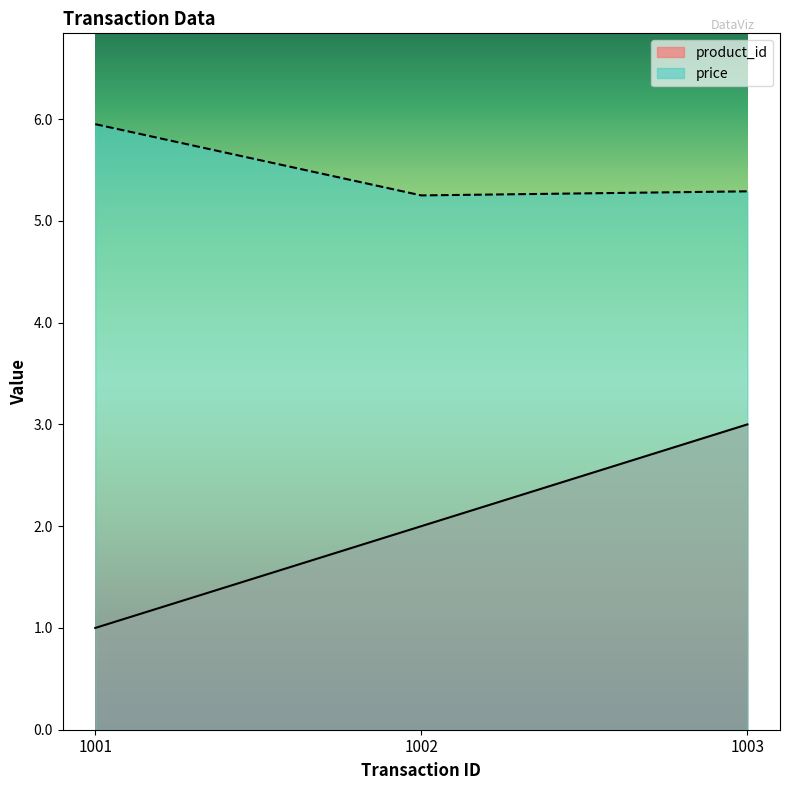

Reading left to right, what are all the values shown in this chart?

product_id: 1001=1.0	1002=2.0	1003=3.0
price: 1001=6.0	1002=5.2	1003=5.3